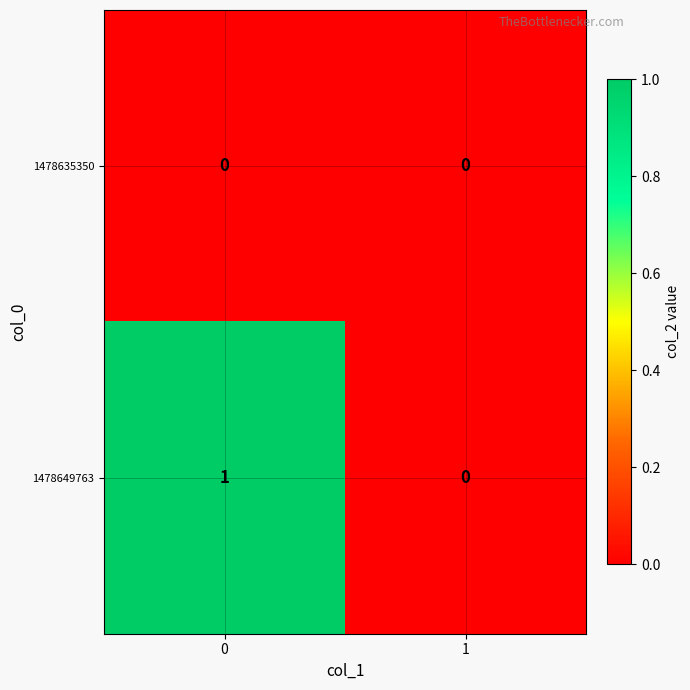

Which series has the largest range (max minus min)?

1478649763